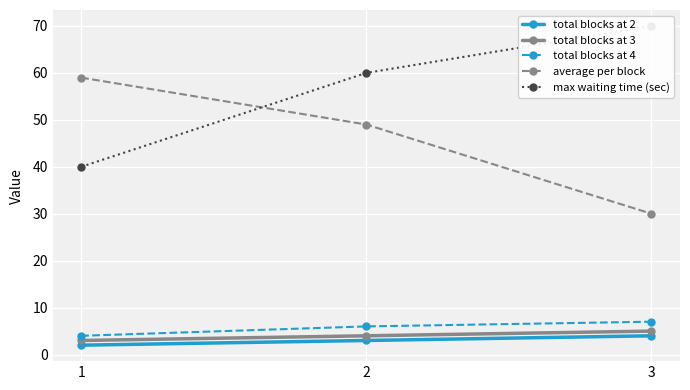

What is the minimum value shown in the chart?

2